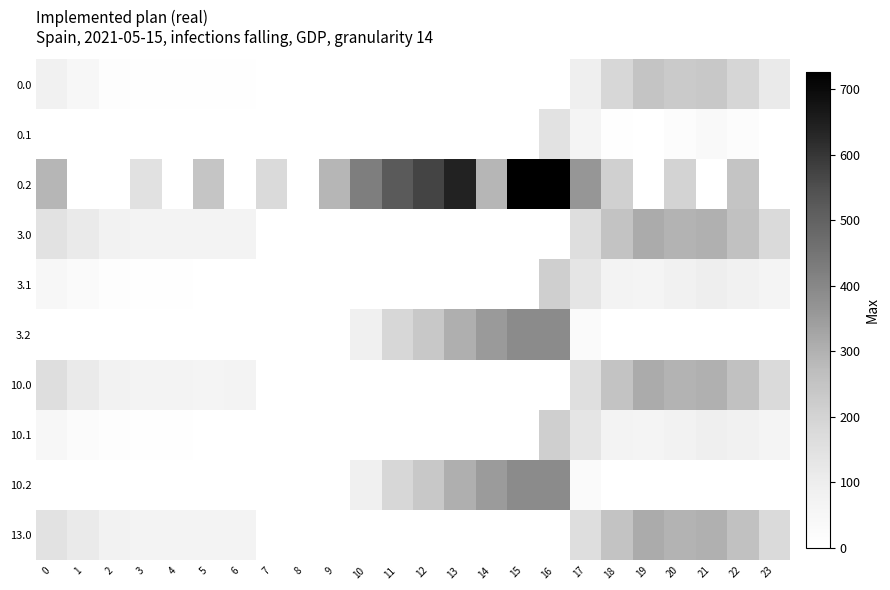

Reading left to right, extract all data points from this chart.

0.0: 0=82.0	1=49.5	2=10.3	3=4.4	4=4.9	5=3.8	6=8.0	7=0.0	8=0.0	9=0.0	10=0.0	11=0.0	12=0.0	13=0.0	14=0.0	15=0.0	16=0.0	17=94.8	18=186.7	19=249.2	20=229.9	21=238.4	22=192.3	23=111.3
0.1: 0=0.0	1=0.0	2=0.0	3=0.0	4=0.0	5=0.0	6=0.0	7=0.0	8=0.0	9=0.0	10=0.0	11=0.0	12=0.0	13=0.0	14=0.0	15=0.0	16=147.3	17=66.6	18=5.4	19=0.2	20=14.5	21=32.4	22=19.9	23=0.0
0.2: 0=287.1	1=0.0	2=0.0	3=150.0	4=0.0	5=245.0	6=0.0	7=176.6	8=0.0	9=288.5	10=423.5	11=520.6	12=571.2	13=640.4	14=287.4	15=725.8	16=726.6	17=362.4	18=210.0	19=0.0	20=199.2	21=0.0	22=247.4	23=0.0
3.0: 0=147.0	1=114.5	2=75.3	3=69.4	4=69.9	5=68.8	6=73.0	7=0.0	8=0.0	9=0.0	10=0.0	11=0.0	12=0.0	13=0.0	14=0.0	15=0.0	16=0.0	17=159.8	18=251.7	19=314.2	20=294.9	21=303.4	22=257.3	23=176.3
3.1: 0=49.6	1=26.1	2=12.9	3=7.7	4=4.6	5=0.0	6=0.0	7=0.0	8=0.0	9=0.0	10=0.0	11=0.0	12=0.0	13=0.0	14=0.0	15=0.0	16=212.3	17=131.6	18=70.4	19=65.2	20=79.5	21=97.4	22=84.9	23=64.4
3.2: 0=0.0	1=0.0	2=0.0	3=0.0	4=0.0	5=0.0	6=0.0	7=0.0	8=0.0	9=0.0	10=88.5	11=185.6	12=236.2	13=305.4	14=352.4	15=390.8	16=391.6	17=27.4	18=0.0	19=0.0	20=0.0	21=0.0	22=0.0	23=0.0
10.0: 0=160.3	1=113.5	2=74.3	3=68.4	4=68.9	5=67.8	6=72.0	7=0.0	8=0.0	9=0.0	10=0.0	11=0.0	12=0.0	13=0.0	14=0.0	15=0.0	16=0.0	17=158.8	18=250.7	19=313.2	20=293.9	21=302.4	22=256.3	23=175.3
10.1: 0=48.6	1=25.1	2=11.9	3=6.7	4=3.6	5=0.0	6=0.0	7=0.0	8=0.0	9=0.0	10=0.0	11=0.0	12=0.0	13=0.0	14=0.0	15=0.0	16=211.3	17=130.6	18=69.4	19=64.2	20=78.5	21=96.4	22=83.9	23=63.4
10.2: 0=0.0	1=0.0	2=0.0	3=0.0	4=0.0	5=0.0	6=0.0	7=0.0	8=0.0	9=0.0	10=87.5	11=184.6	12=235.2	13=304.4	14=351.4	15=389.8	16=390.6	17=26.4	18=0.0	19=0.0	20=0.0	21=0.0	22=0.0	23=0.0
13.0: 0=147.0	1=114.5	2=75.3	3=69.4	4=69.9	5=68.8	6=73.0	7=0.0	8=0.0	9=0.0	10=0.0	11=0.0	12=0.0	13=0.0	14=0.0	15=0.0	16=0.0	17=159.8	18=251.7	19=314.2	20=294.9	21=303.4	22=257.3	23=176.3